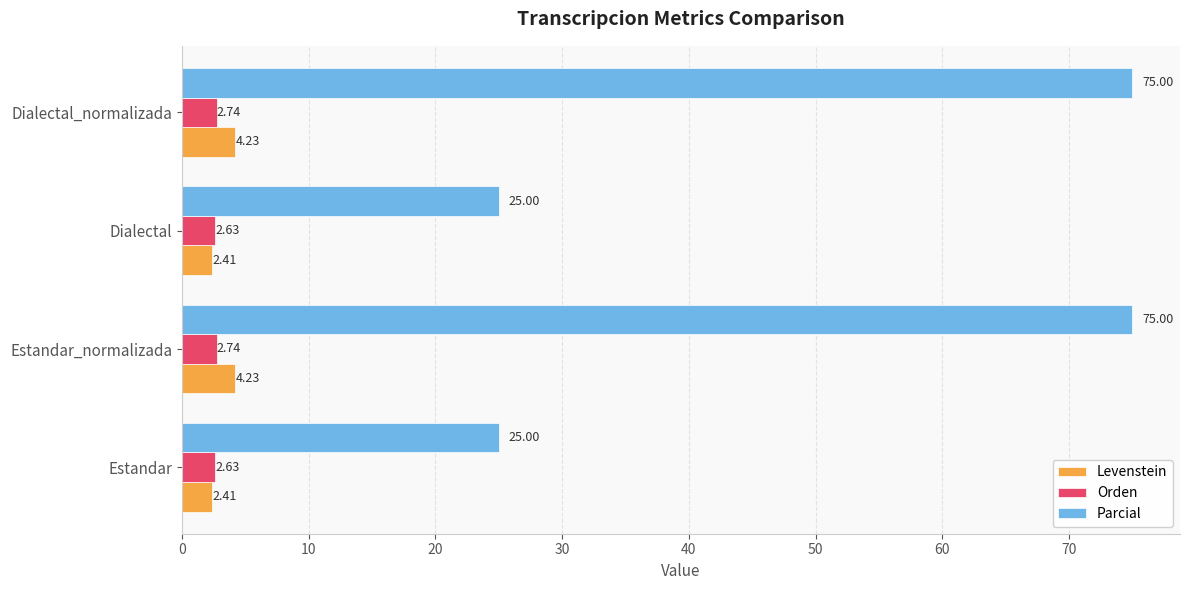

How many distinct data groups are displayed?

3